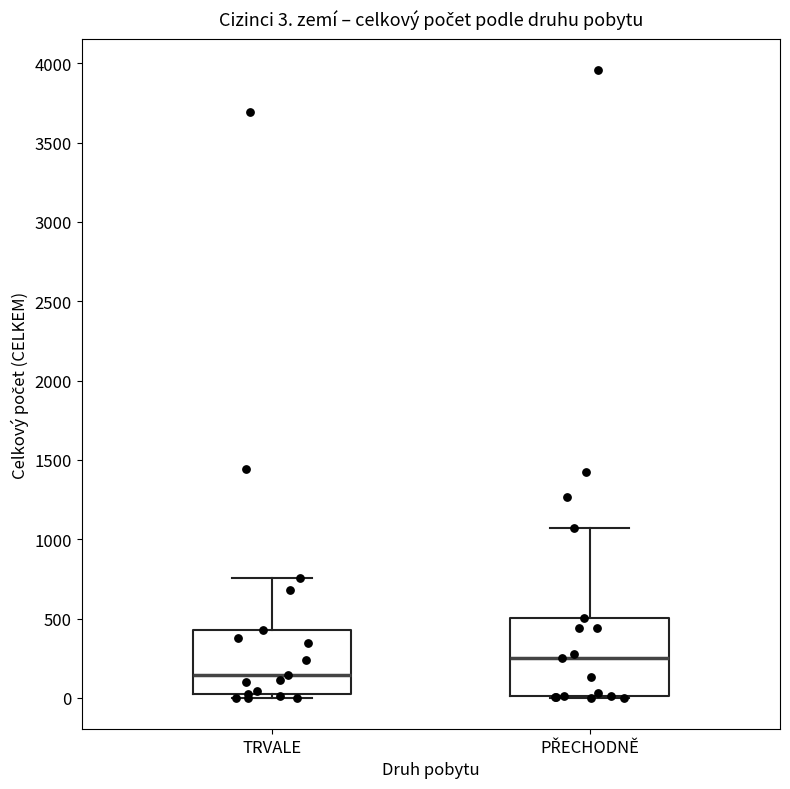

Which box has the highest median line?

PŘECHODNĚ